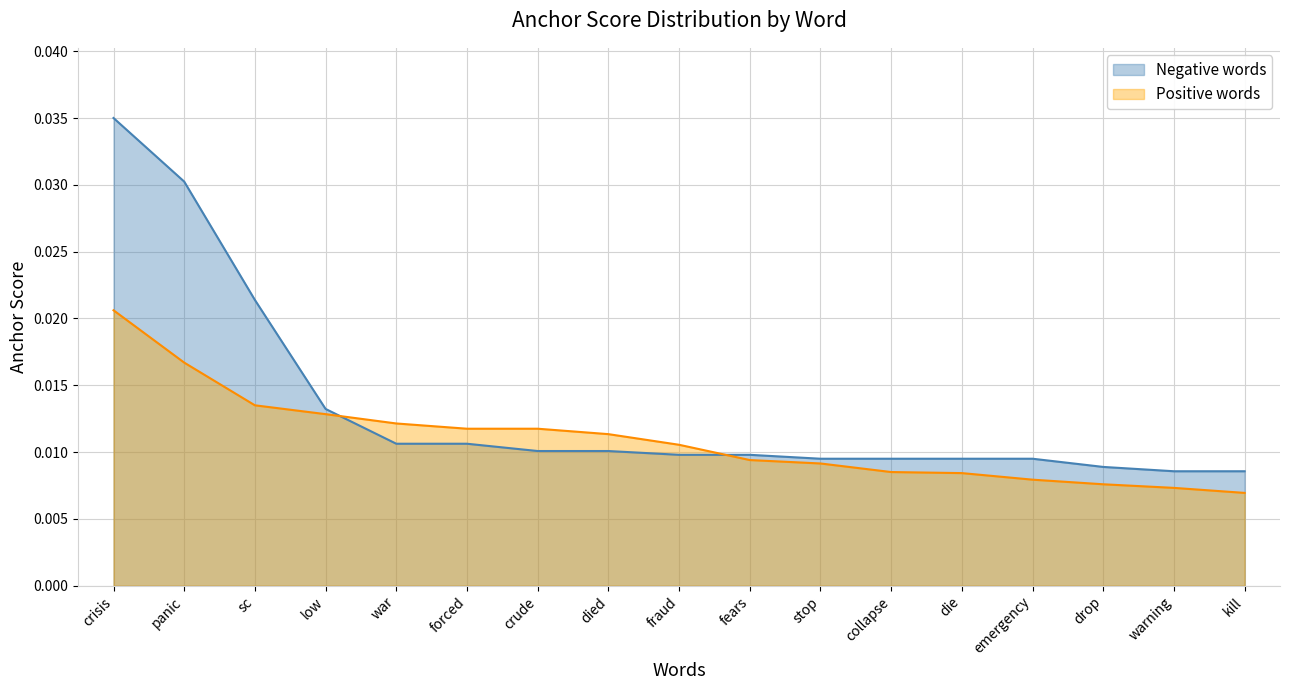

Rank the series by their maximum value, from lowest to highest.

Positive words, Negative words